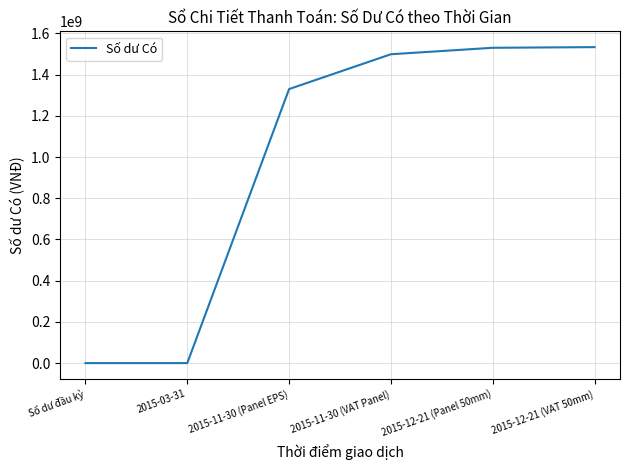

Between 2015-11-30 (Panel EPS) and 2015-12-21 (VAT 50mm), which is larger?

2015-12-21 (VAT 50mm)